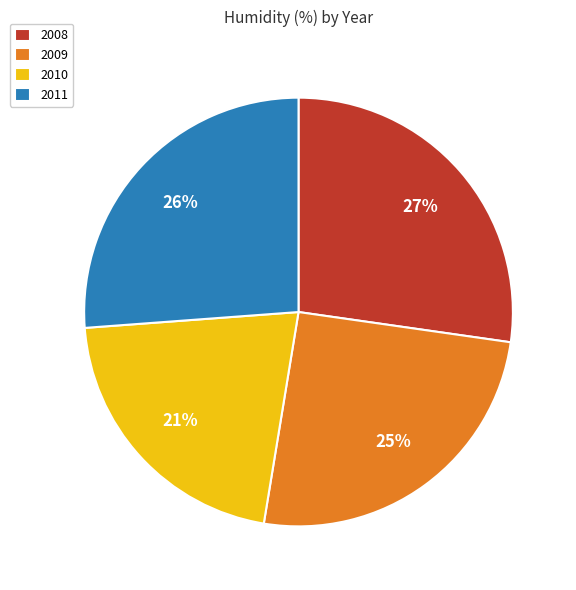

To the nearest percent, what is the combined percentage of 2011 and 2010?

47%